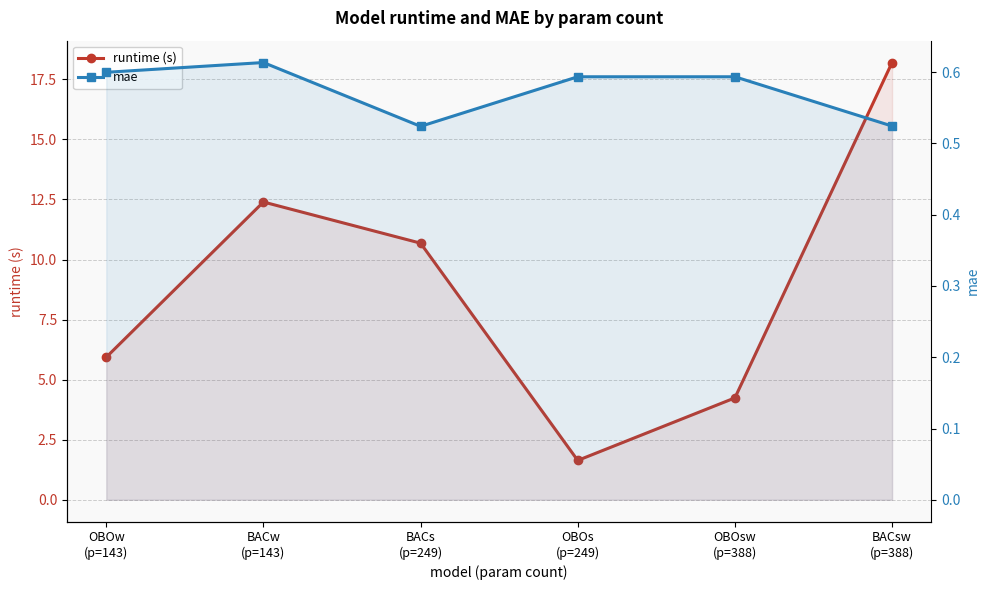

Reading left to right, extract all data points from this chart.

runtime (s): OBOw
(p=143)=5.9	BACw
(p=143)=12.4	BACs
(p=249)=10.7	OBOs
(p=249)=1.6	OBOsw
(p=388)=4.2	BACsw
(p=388)=18.2
mae: OBOw
(p=143)=0.6	BACw
(p=143)=0.6	BACs
(p=249)=0.5	OBOs
(p=249)=0.6	OBOsw
(p=388)=0.6	BACsw
(p=388)=0.5